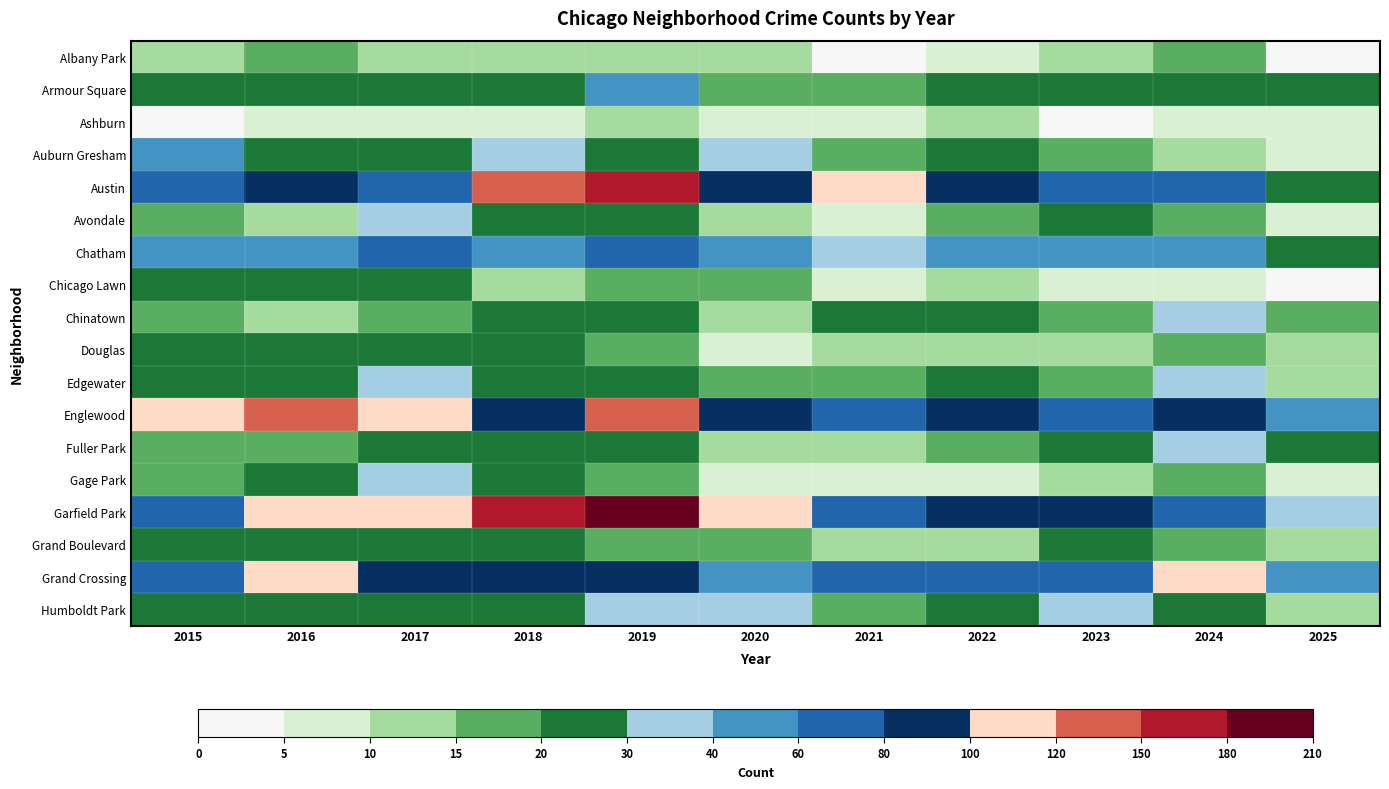

Reading right to left, transcribe all the data shown in this chart.

Albany Park: 2025=2	2024=15	2023=14	2022=8	2021=1	2020=12	2019=10	2018=13	2017=13	2016=15	2015=10
Armour Square: 2025=22	2024=25	2023=27	2022=27	2021=16	2020=15	2019=47	2018=23	2017=20	2016=22	2015=27
Ashburn: 2025=6	2024=7	2023=4	2022=11	2021=5	2020=8	2019=11	2018=6	2017=8	2016=7	2015=4
Auburn Gresham: 2025=8	2024=13	2023=16	2022=23	2021=15	2020=30	2019=29	2018=33	2017=23	2016=28	2015=56
Austin: 2025=25	2024=71	2023=67	2022=89	2021=104	2020=92	2019=167	2018=130	2017=65	2016=99	2015=78
Avondale: 2025=9	2024=17	2023=22	2022=15	2021=8	2020=13	2019=21	2018=21	2017=33	2016=14	2015=15
Chatham: 2025=24	2024=57	2023=43	2022=44	2021=31	2020=40	2019=60	2018=48	2017=62	2016=57	2015=51
Chicago Lawn: 2025=3	2024=6	2023=8	2022=13	2021=7	2020=17	2019=15	2018=11	2017=25	2016=23	2015=23
Chinatown: 2025=15	2024=33	2023=18	2022=28	2021=21	2020=14	2019=26	2018=25	2017=15	2016=12	2015=17
Douglas: 2025=11	2024=16	2023=11	2022=14	2021=10	2020=6	2019=19	2018=20	2017=21	2016=20	2015=22
Edgewater: 2025=14	2024=34	2023=19	2022=23	2021=18	2020=18	2019=29	2018=25	2017=30	2016=27	2015=24
Englewood: 2025=57	2024=95	2023=69	2022=90	2021=76	2020=92	2019=138	2018=98	2017=107	2016=142	2015=111
Fuller Park: 2025=23	2024=35	2023=25	2022=15	2021=10	2020=14	2019=29	2018=27	2017=29	2016=19	2015=16
Gage Park: 2025=6	2024=19	2023=11	2022=9	2021=5	2020=9	2019=15	2018=28	2017=35	2016=27	2015=17
Garfield Park: 2025=36	2024=76	2023=85	2022=98	2021=79	2020=100	2019=204	2018=178	2017=101	2016=103	2015=73
Grand Boulevard: 2025=10	2024=15	2023=20	2022=11	2021=10	2020=16	2019=19	2018=22	2017=25	2016=29	2015=24
Grand Crossing: 2025=47	2024=109	2023=67	2022=77	2021=66	2020=47	2019=91	2018=88	2017=82	2016=106	2015=77
Humboldt Park: 2025=10	2024=24	2023=32	2022=20	2021=18	2020=32	2019=34	2018=28	2017=25	2016=28	2015=20